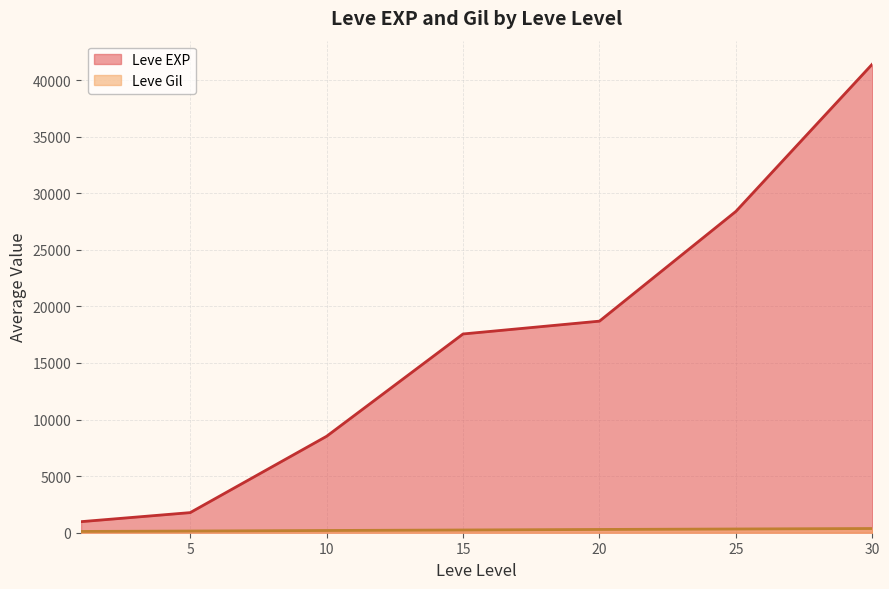

True or false: Leve Gil and Leve EXP intersect in this chart.

False